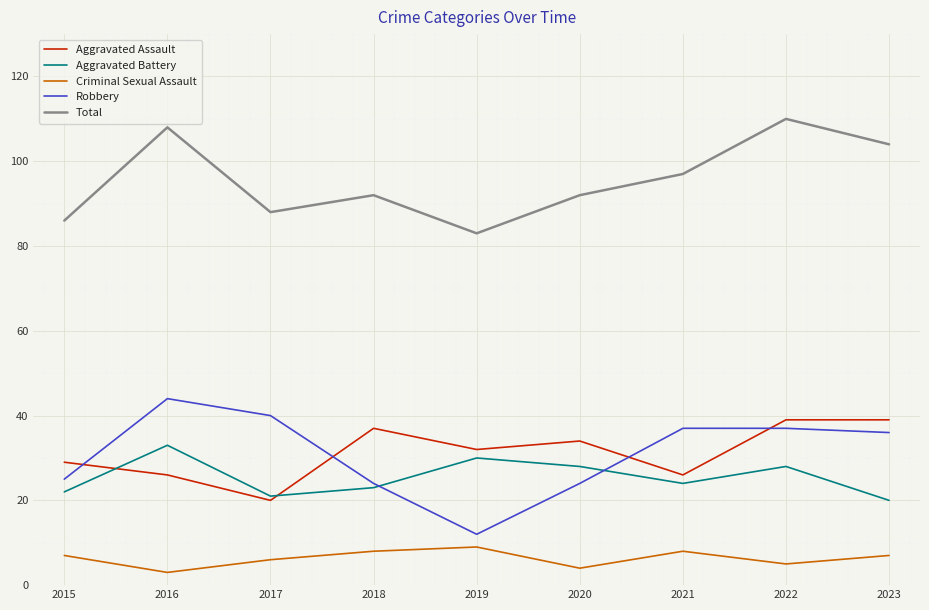

Between 2016 and 2020, which series saw the biggest shift?

Robbery